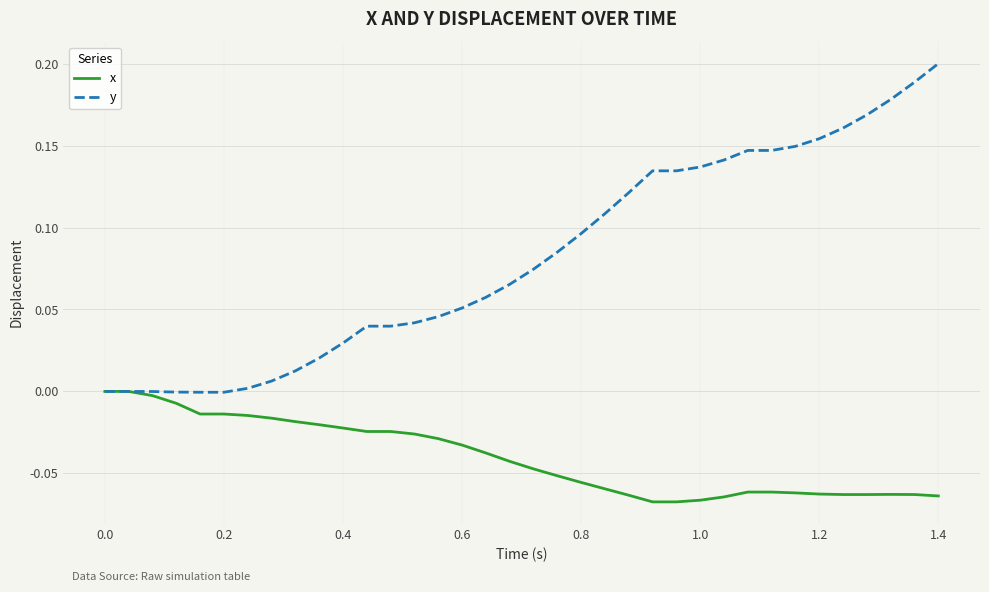

Rank the series by their maximum value, from lowest to highest.

x, y